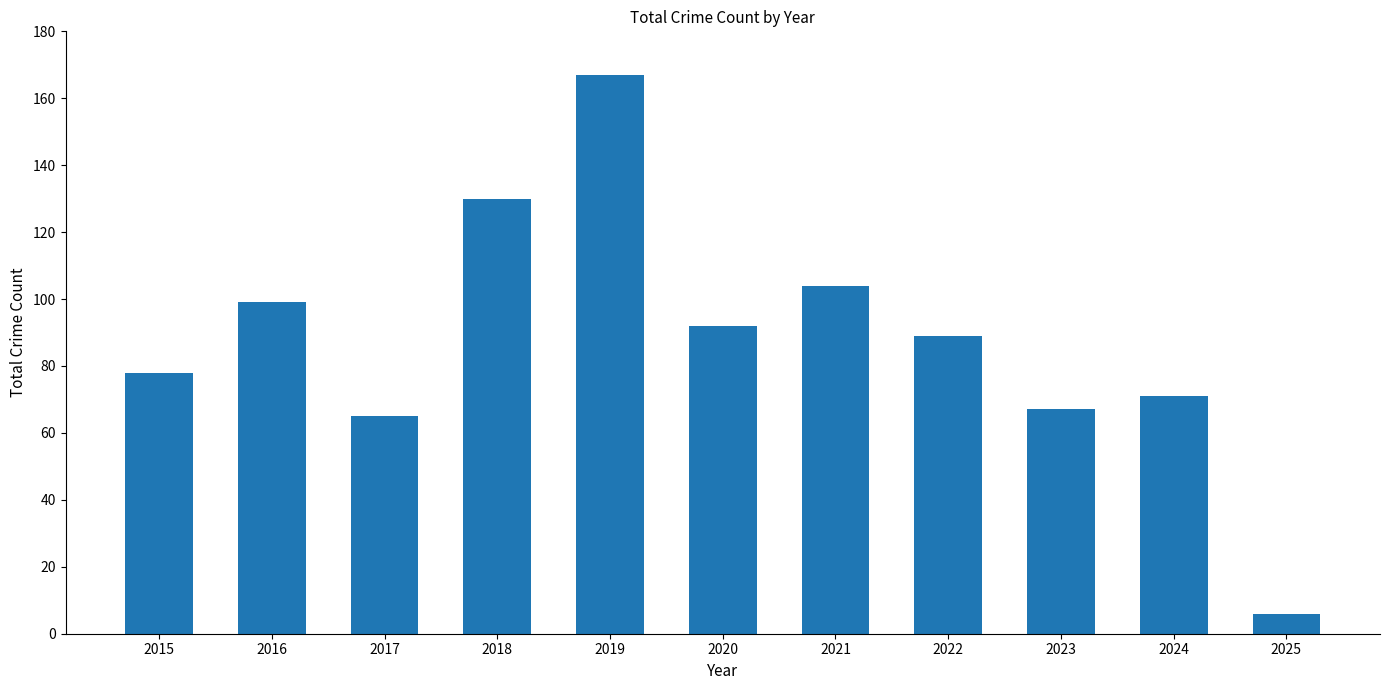

Is it true that the value at 2023 is 109?

False